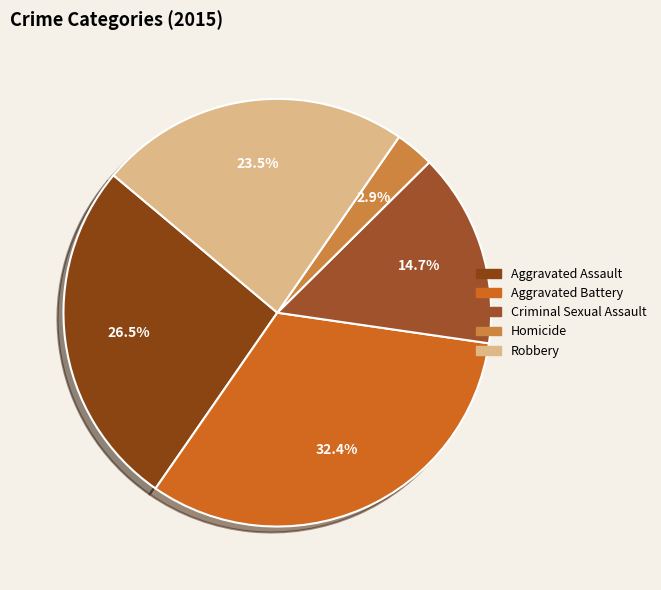

To the nearest percent, what percentage of the pie is Robbery?

24%